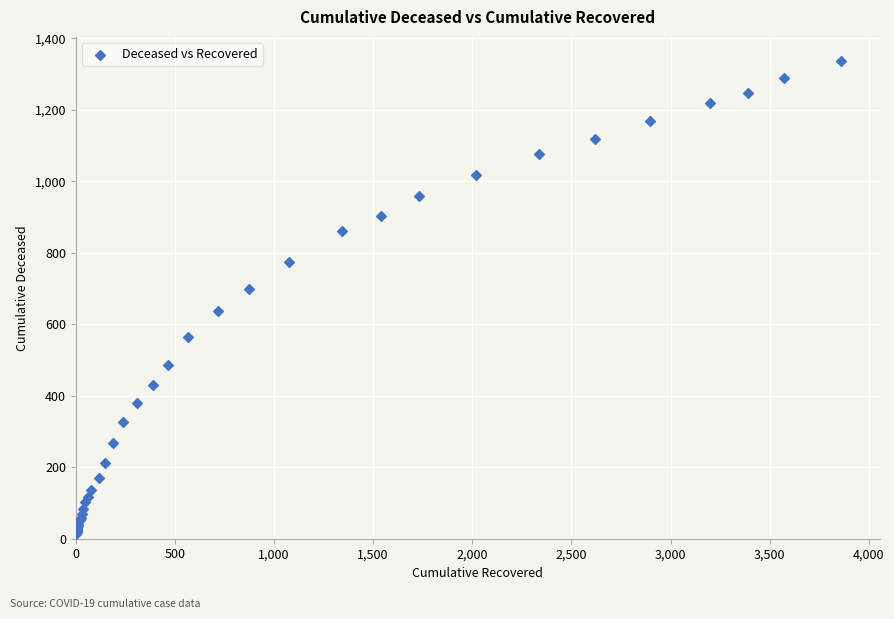

What Y value in the scatter plot is closest to 676?

699